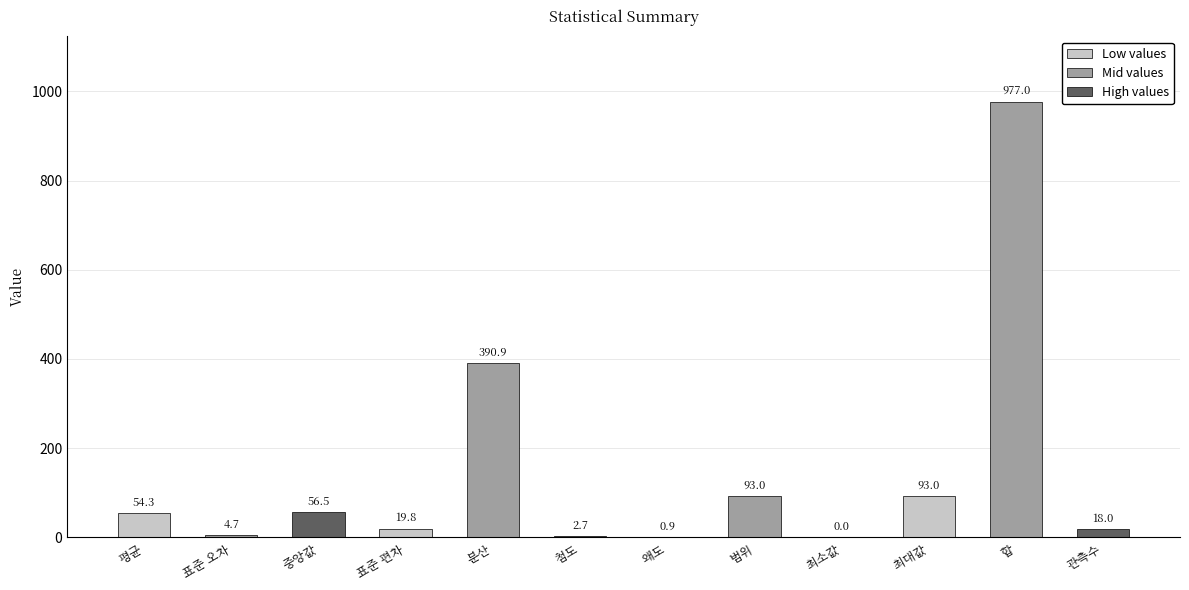

Which label corresponds to the largest value in the chart?

합